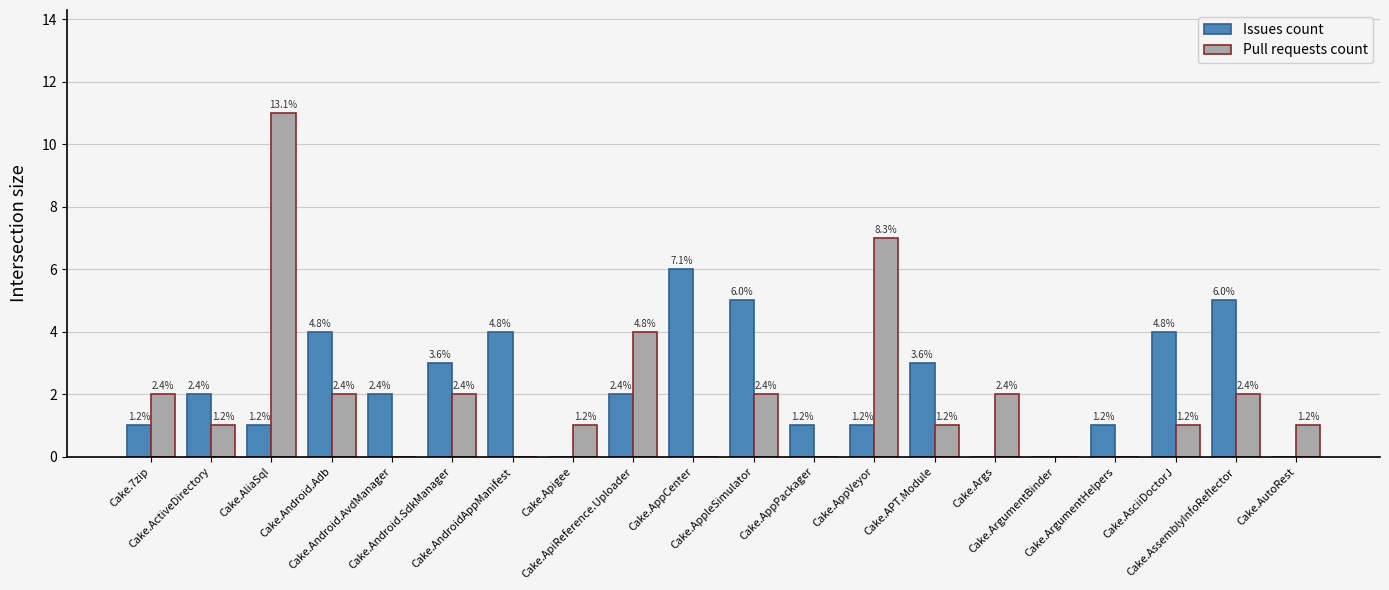

Rank the series by their maximum value, from highest to lowest.

Pull requests count, Issues count